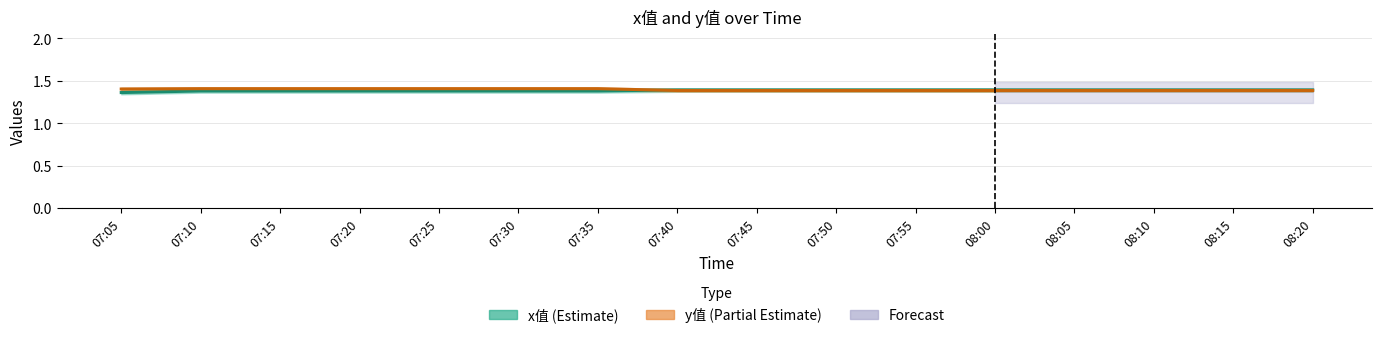

List the labels in order of x值 value, smallest first.

07:05, 07:10, 07:15, 07:20, 07:25, 07:30, 07:35, 07:40, 07:45, 07:50, 07:55, 08:00, 08:05, 08:10, 08:15, 08:20